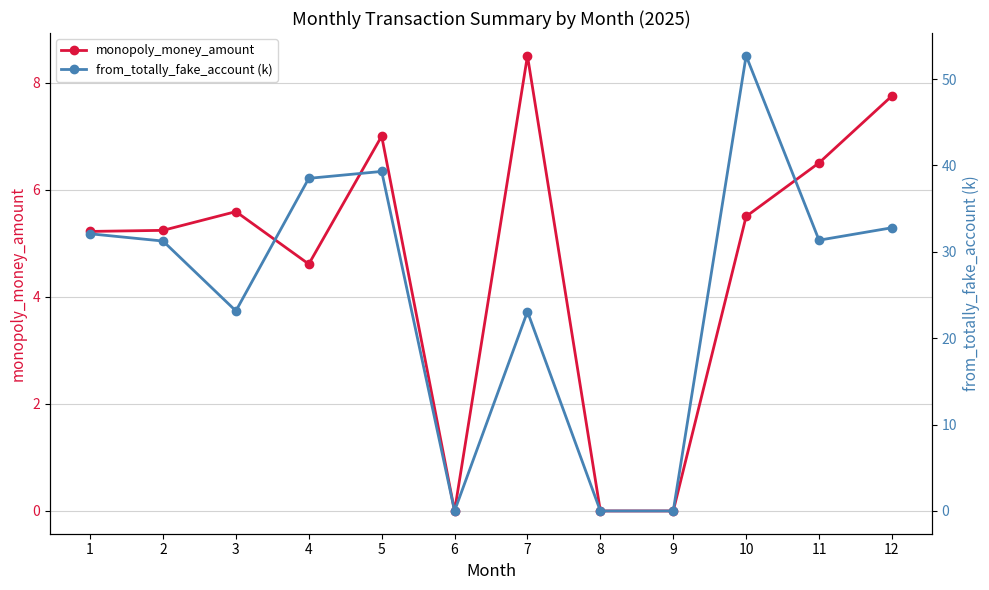

How many distinct data groups are displayed?

2